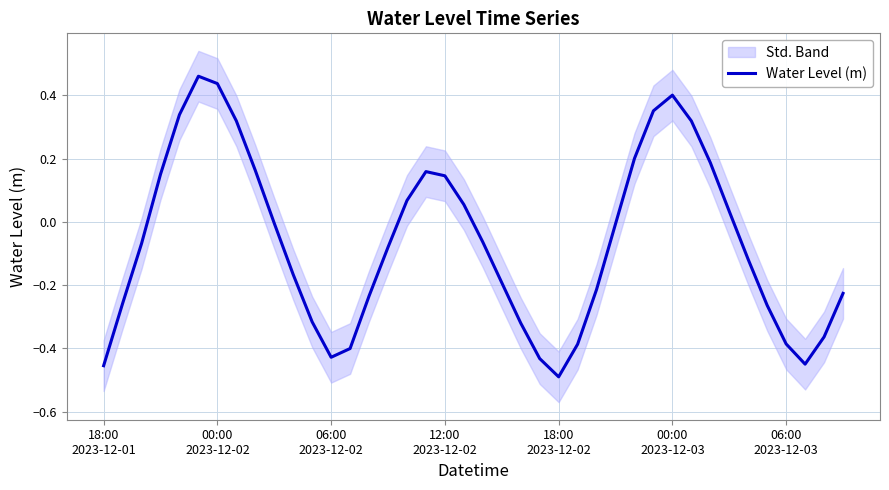

What is the change in value from 17 to 25?

-0.5